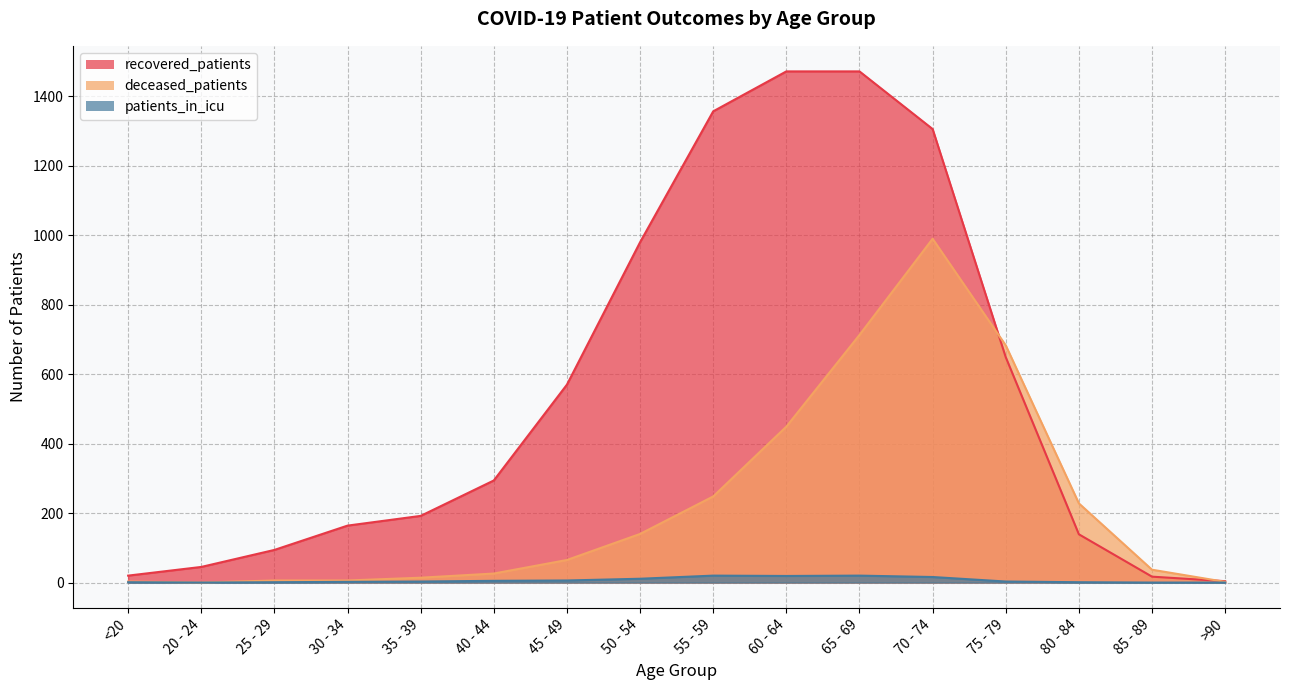

True or false: patients_in_icu and recovered_patients intersect in this chart.

False